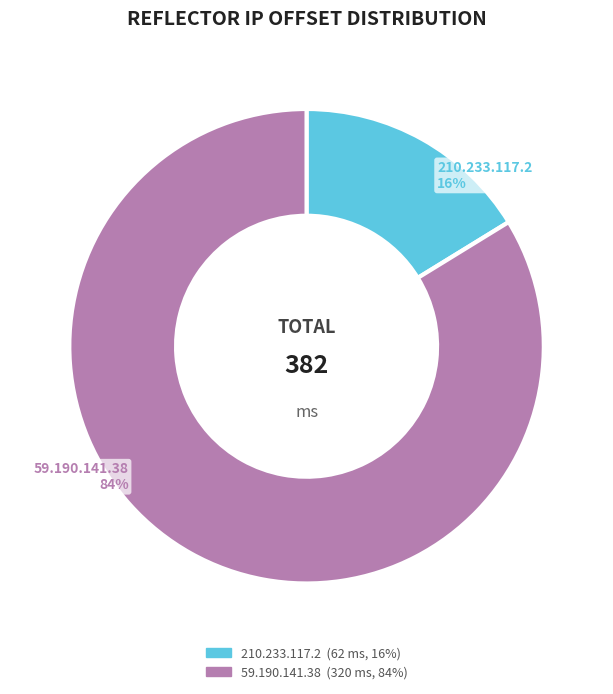

True or false: 59.190.141.38 accounts for 84% of the total.

True